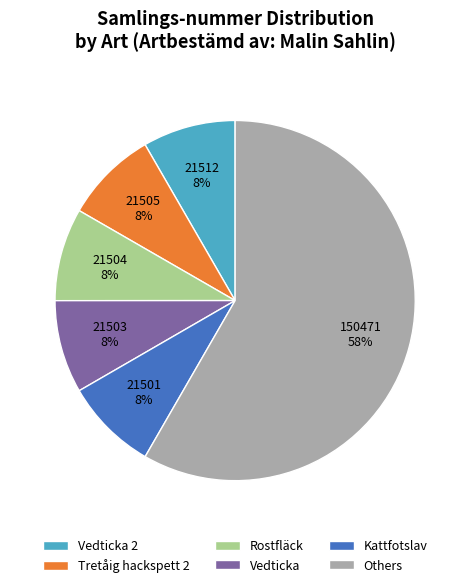

Is the sum of Kattfotslav and Vedticka 2 greater than half?

No